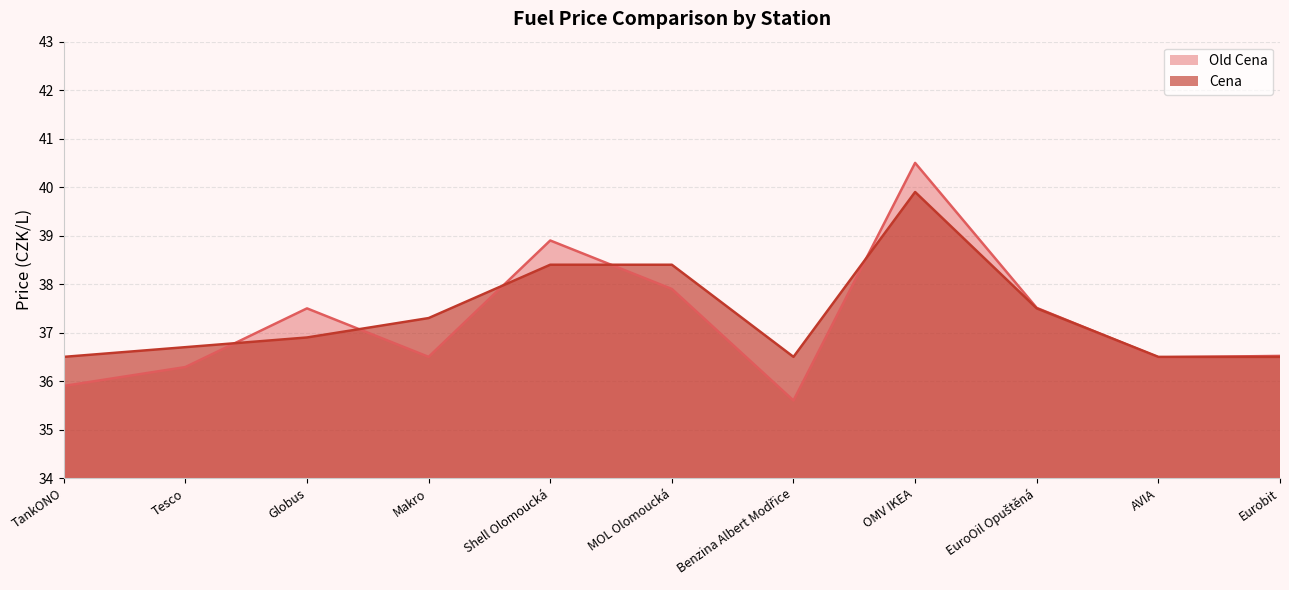

What is the total value across all series at Makro?

73.8